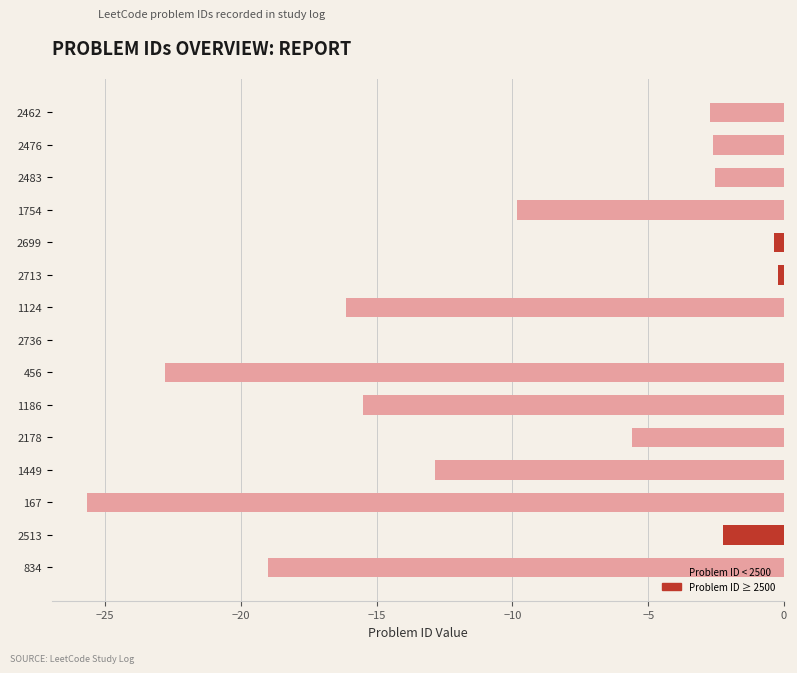

What is the sum of all values?

-138.1